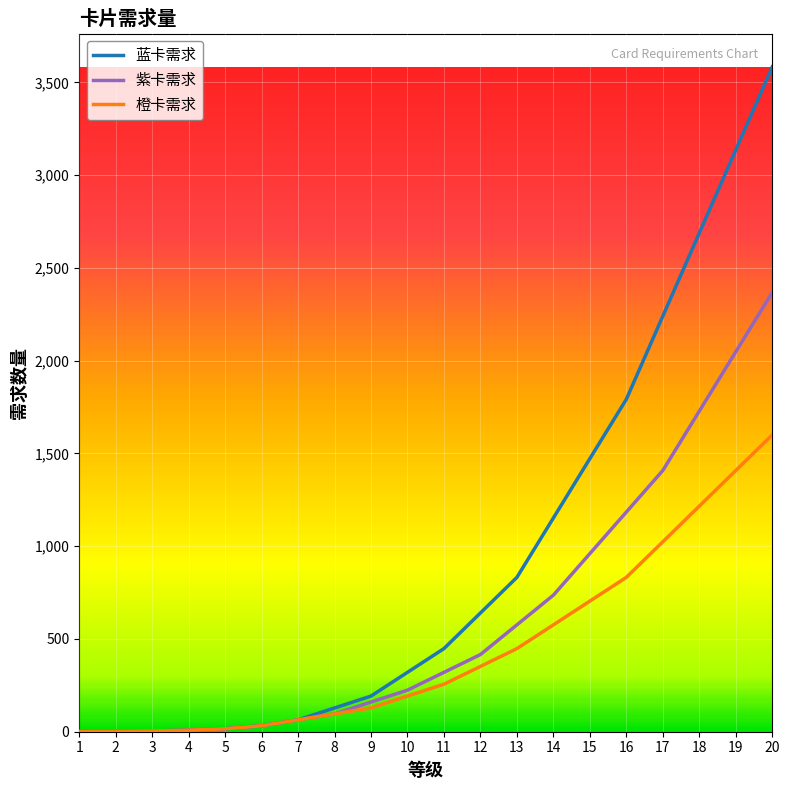

List the series in order of their peak value, highest first.

蓝卡需求, 紫卡需求, 橙卡需求